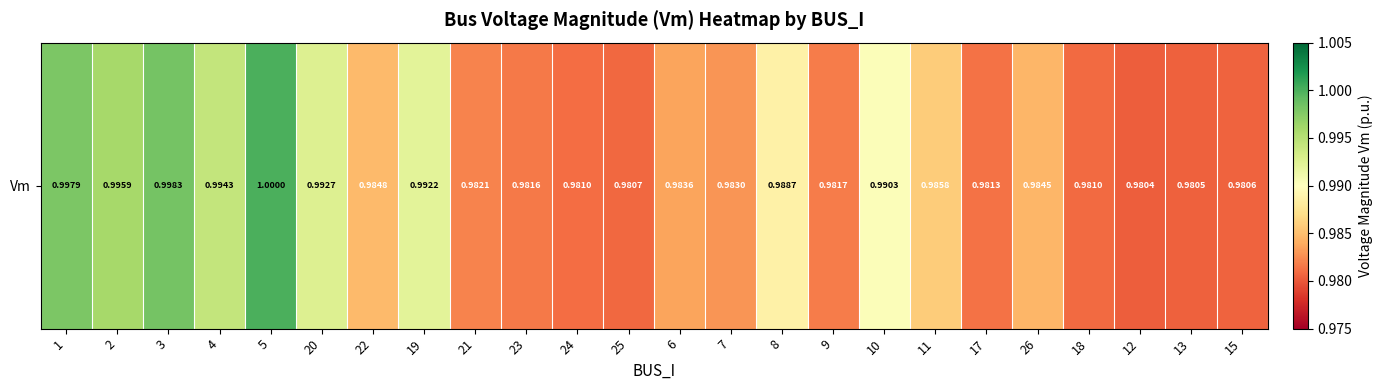

Reading left to right, list all the values displayed in this chart.

1=1.0	2=1.0	3=1.0	4=1.0	5=1.0	20=1.0	22=1.0	19=1.0	21=1.0	23=1.0	24=1.0	25=1.0	6=1.0	7=1.0	8=1.0	9=1.0	10=1.0	11=1.0	17=1.0	26=1.0	18=1.0	12=1.0	13=1.0	15=1.0